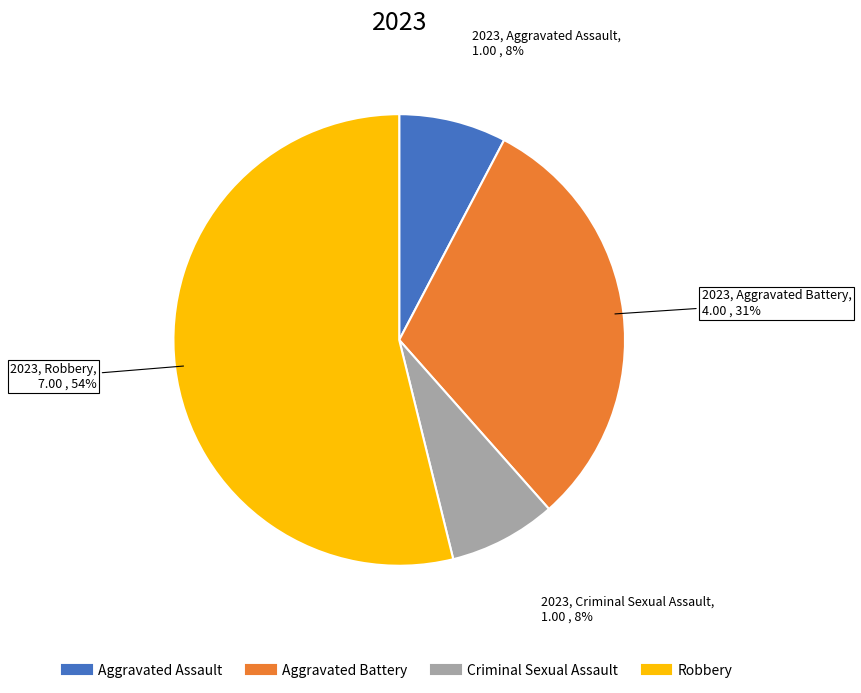

To the nearest percent, what is the average slice percentage?

25%